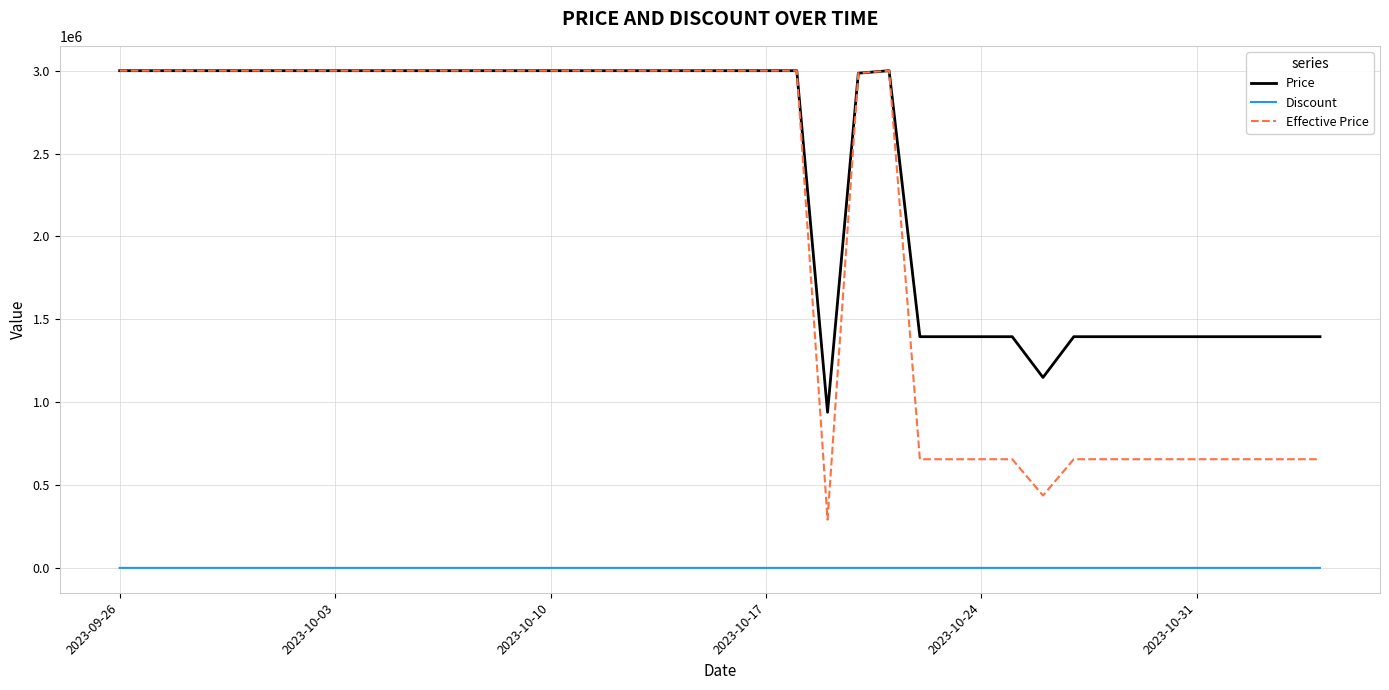

Which series has the largest range (max minus min)?

Effective Price